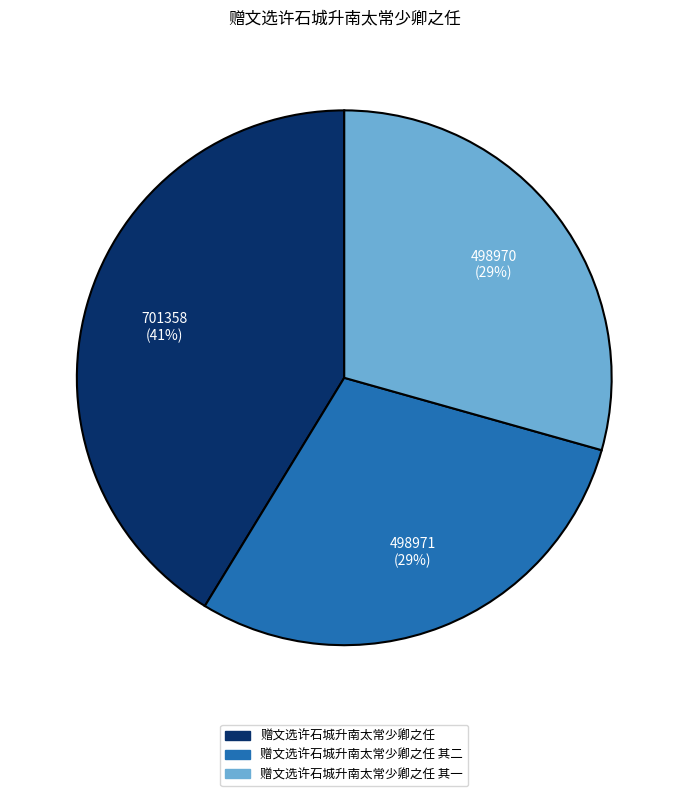

To the nearest percent, what is the average slice percentage?

33%